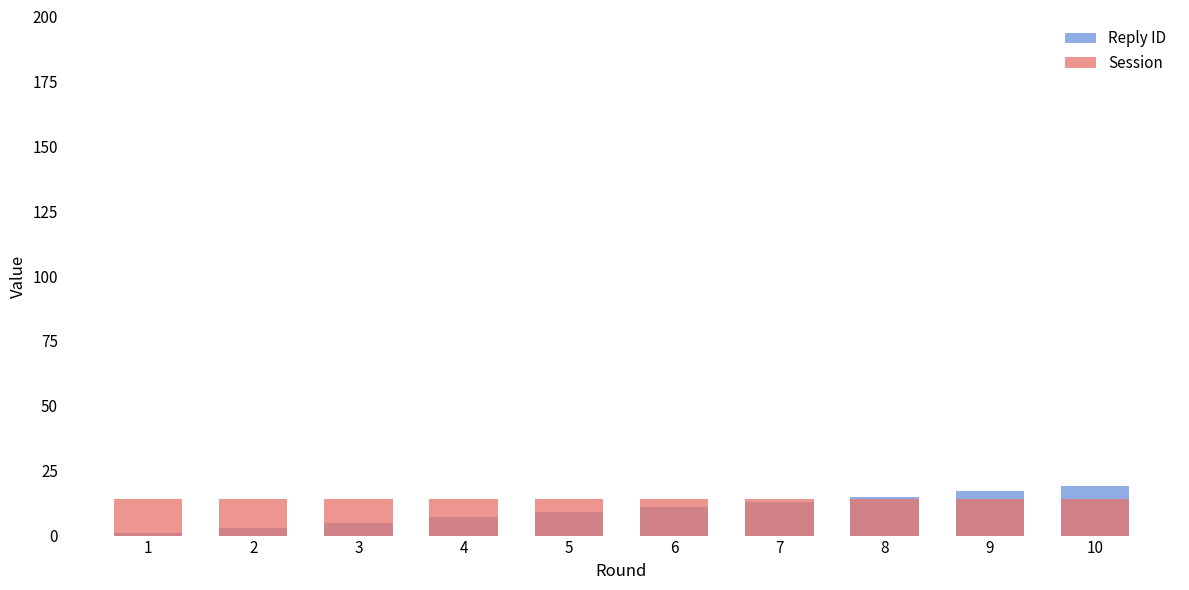

Where does the Reply ID series first go above 11?

7